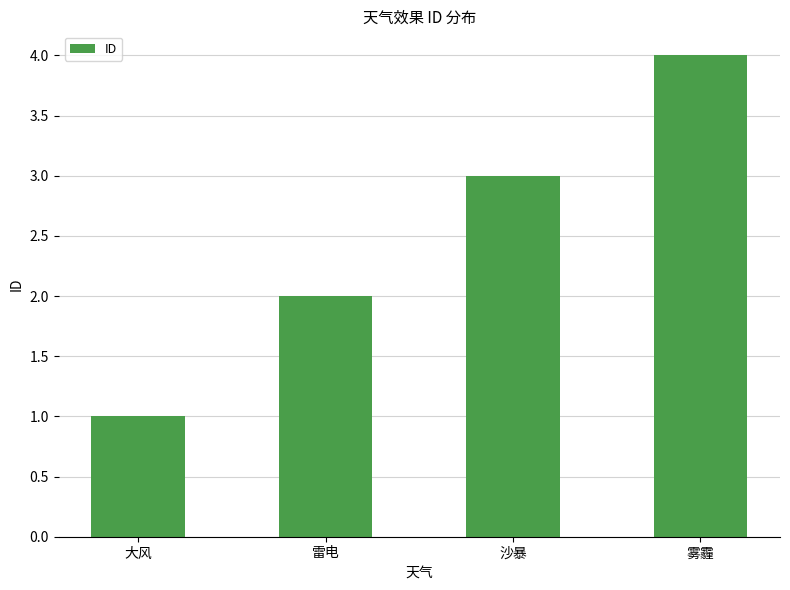

The value at 雾霾 is 4. True or false?

True